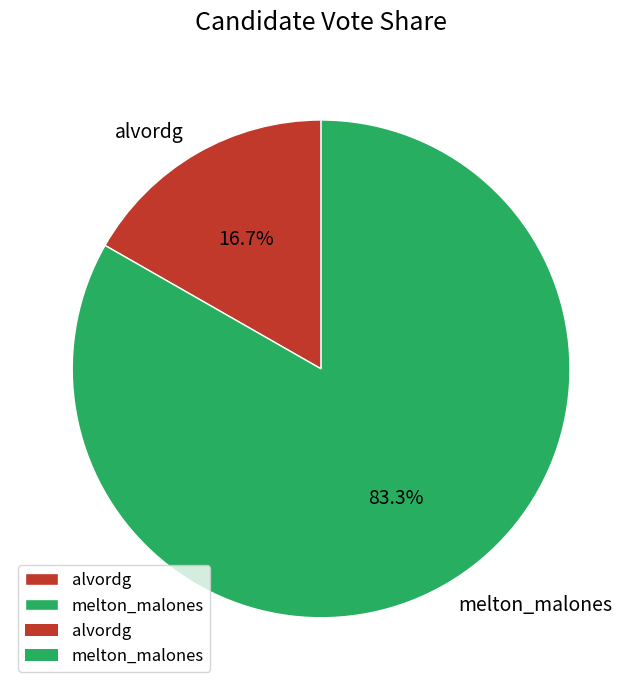

Does melton_malones account for over 50% of the chart?

Yes